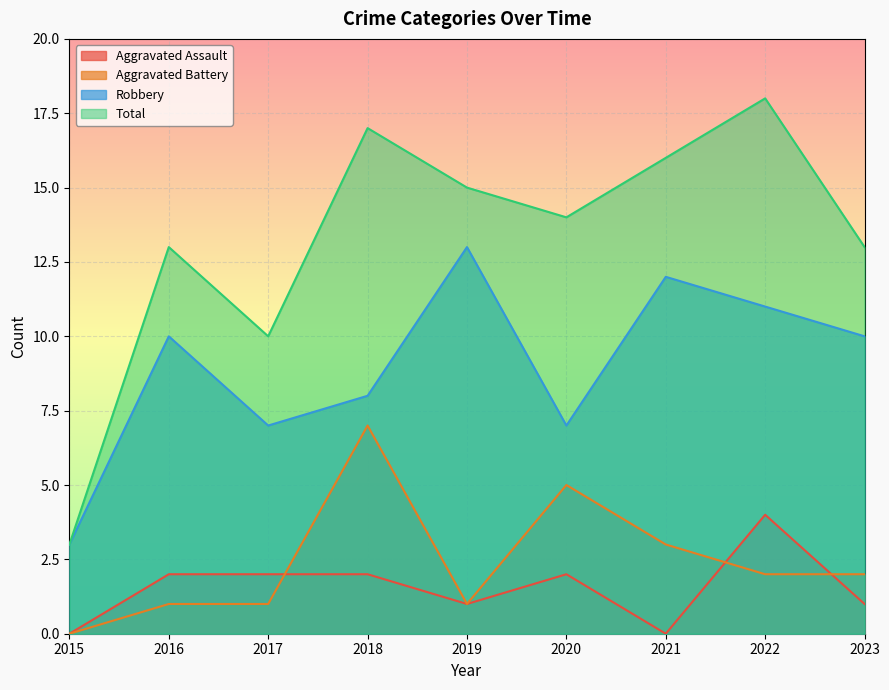

At which label does Robbery reach its peak?

2019